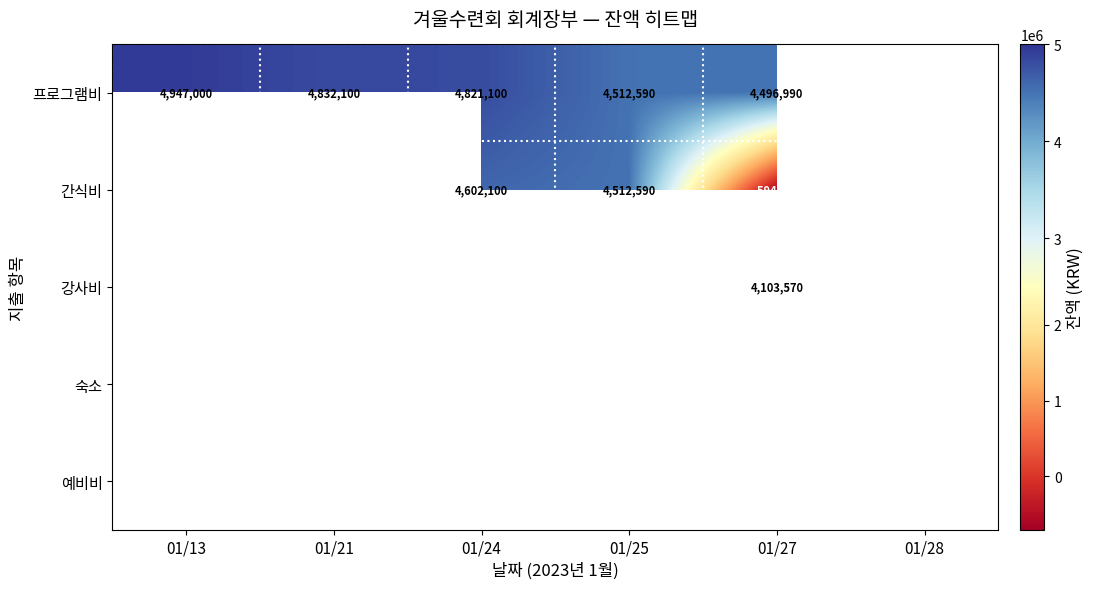

The value of 프로그램비 at 01/25 is 2156886. True or false?

False